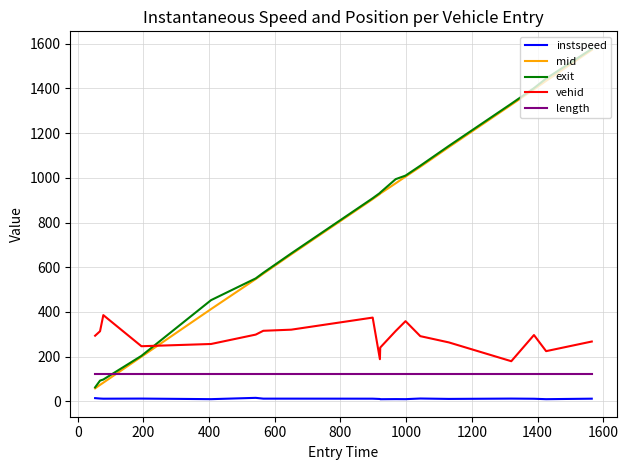

How many intersections are there between vehid and exit?

1